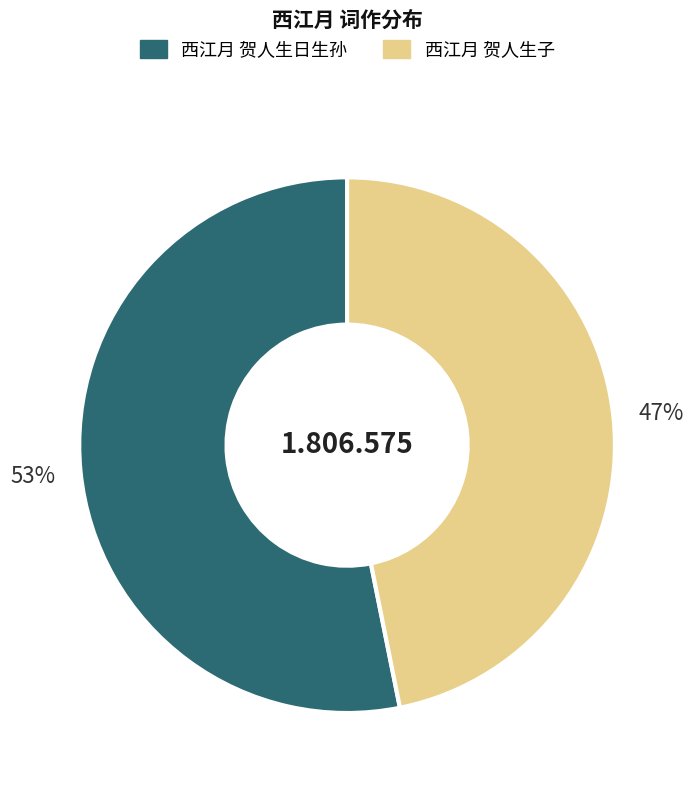

Is there any slice that represents more than half of the pie?

Yes